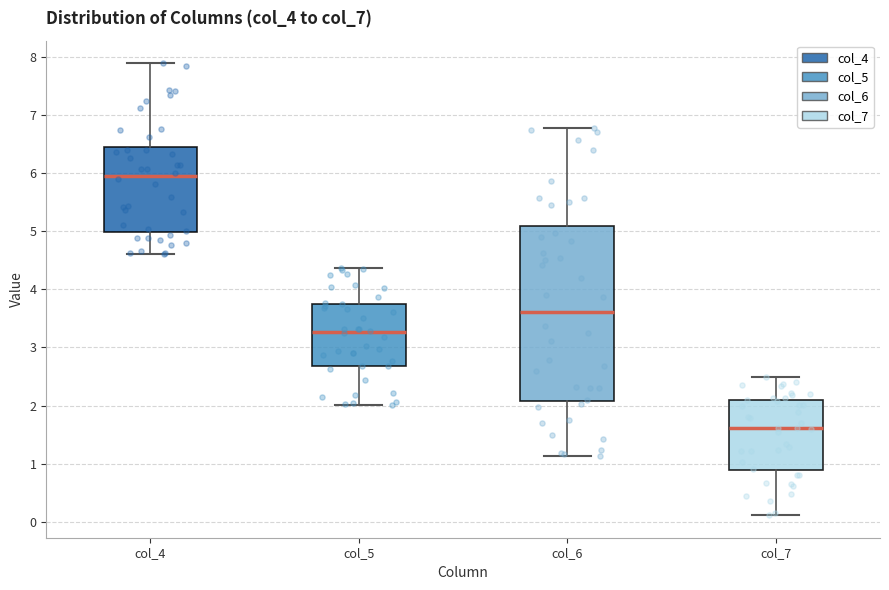

Comparing the boxes themselves (not the whiskers), which one is the tallest?

col_6